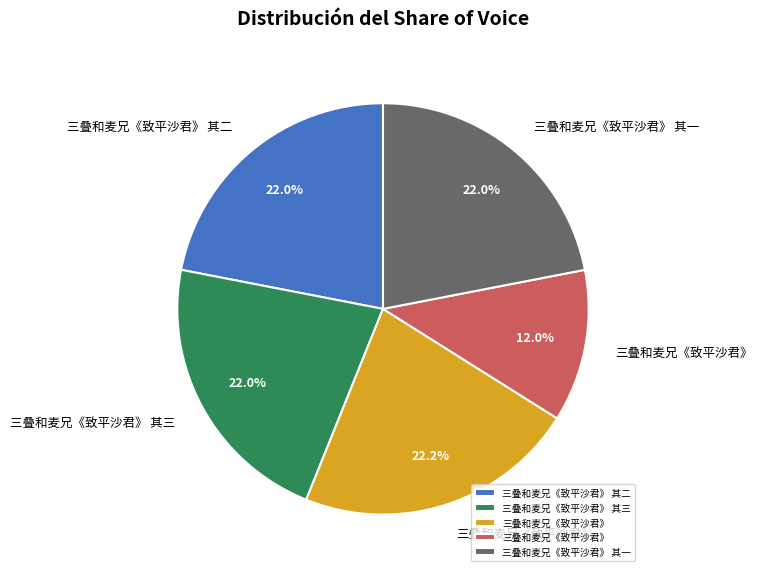

Is there any slice that represents more than half of the pie?

No